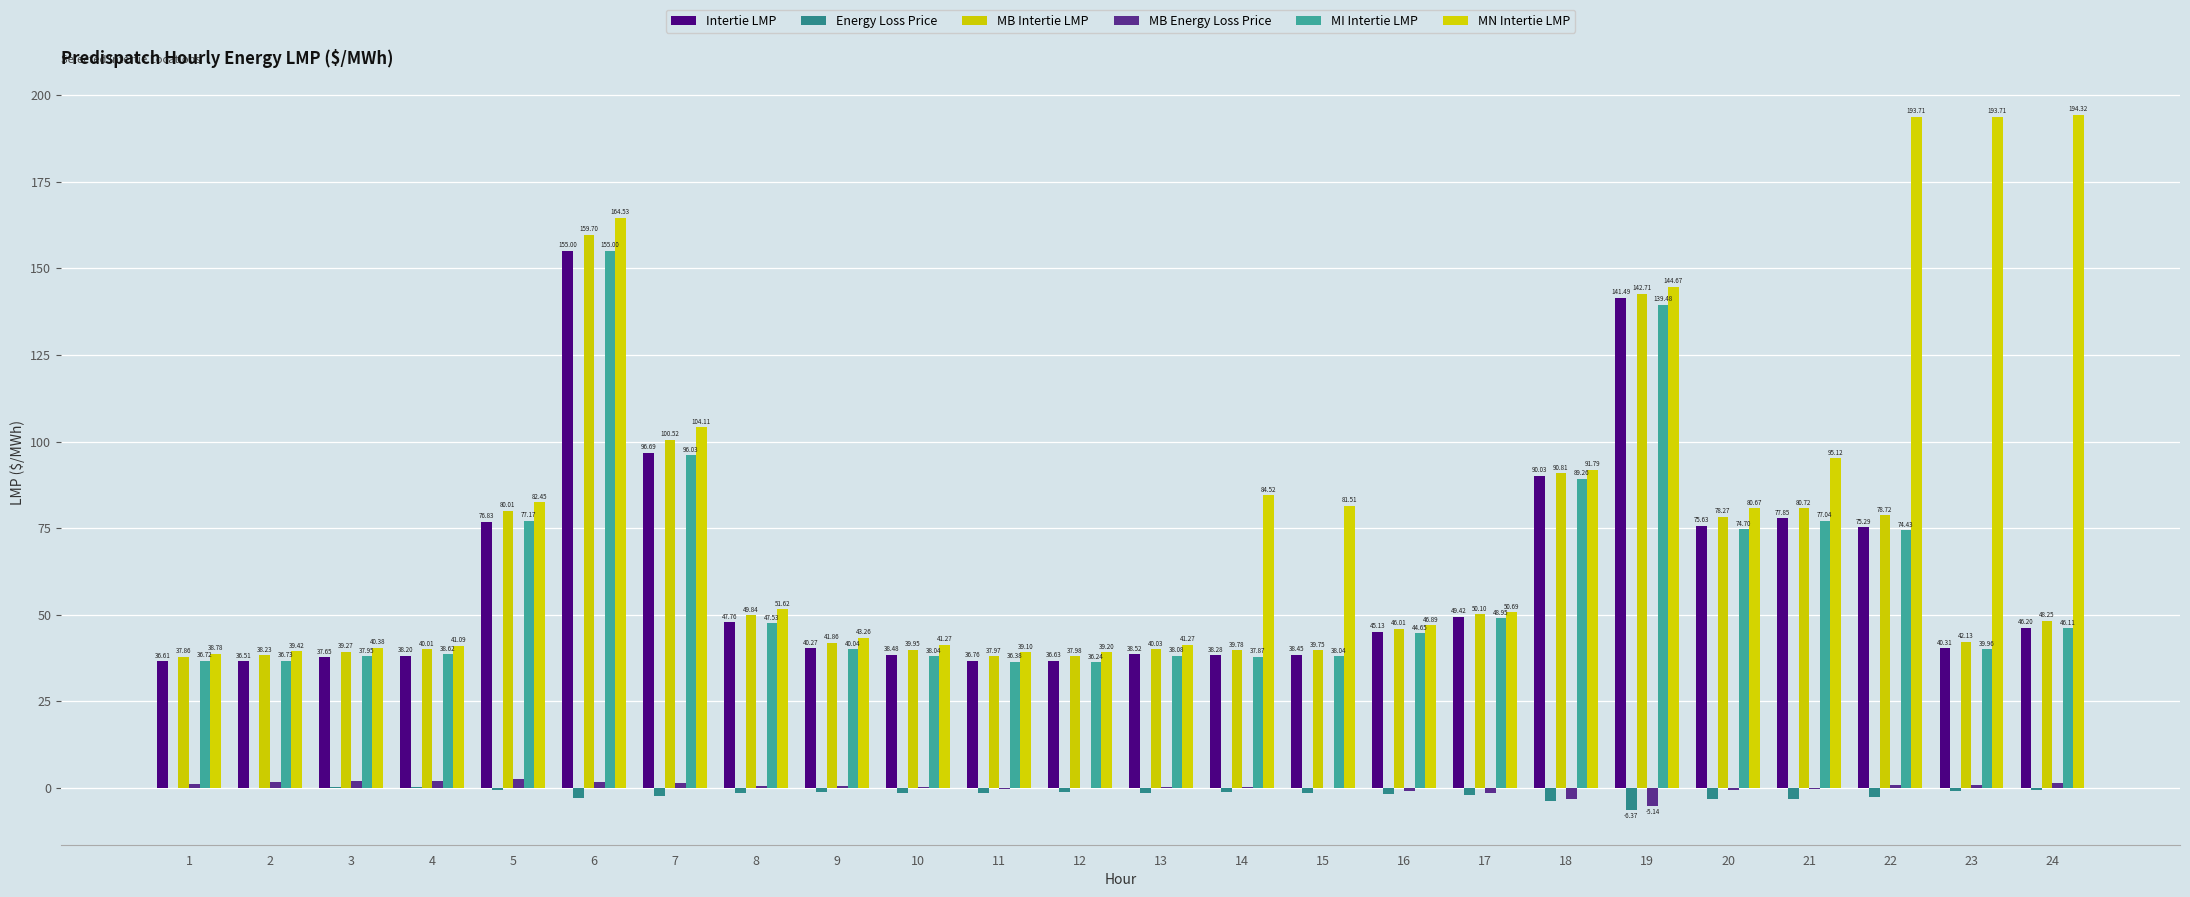

What is the maximum value for MN Intertie LMP?

194.3